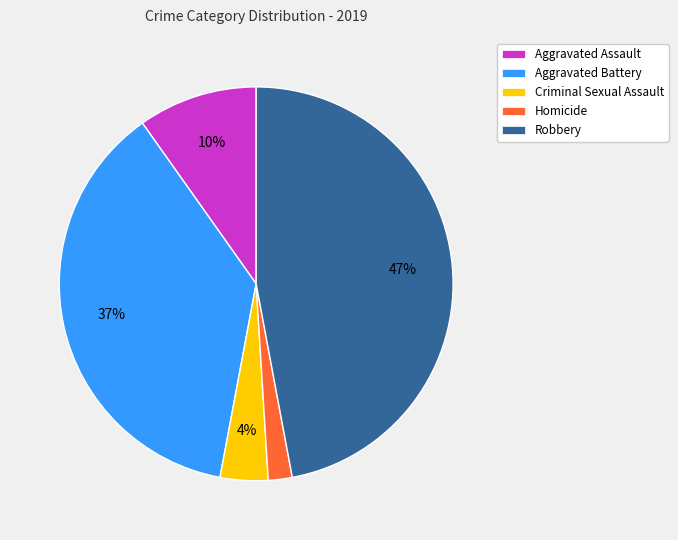

Is it true that Homicide is 13% of the pie?

False